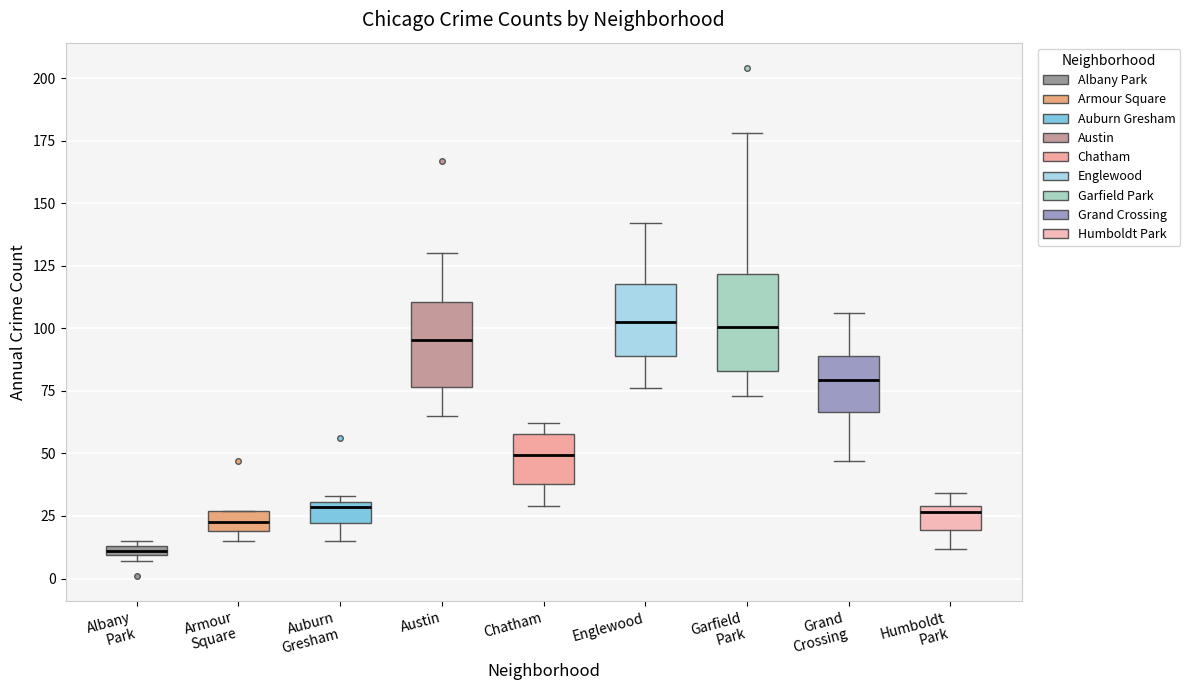

Which box has the lowest median line?

Albany Park